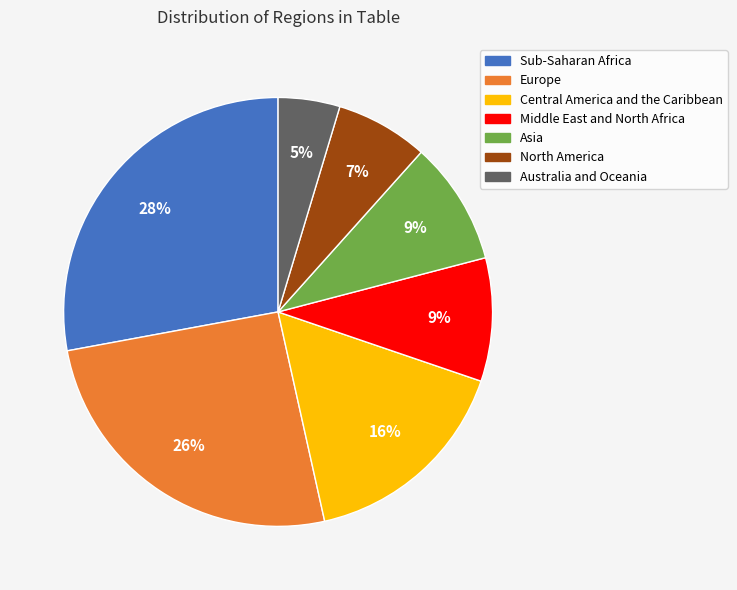

Is there any slice that represents more than half of the pie?

No